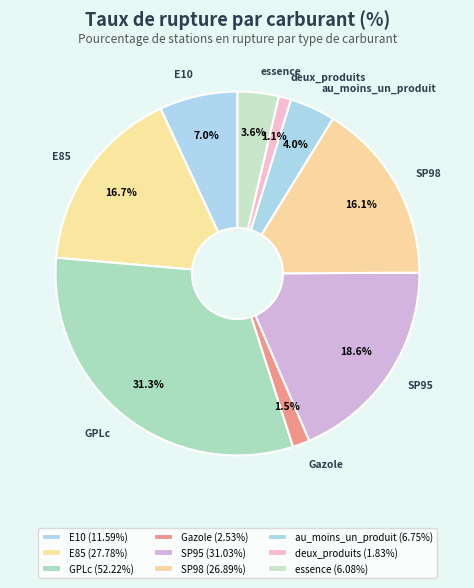

Is the sum of SP95 and E10 greater than half?

No